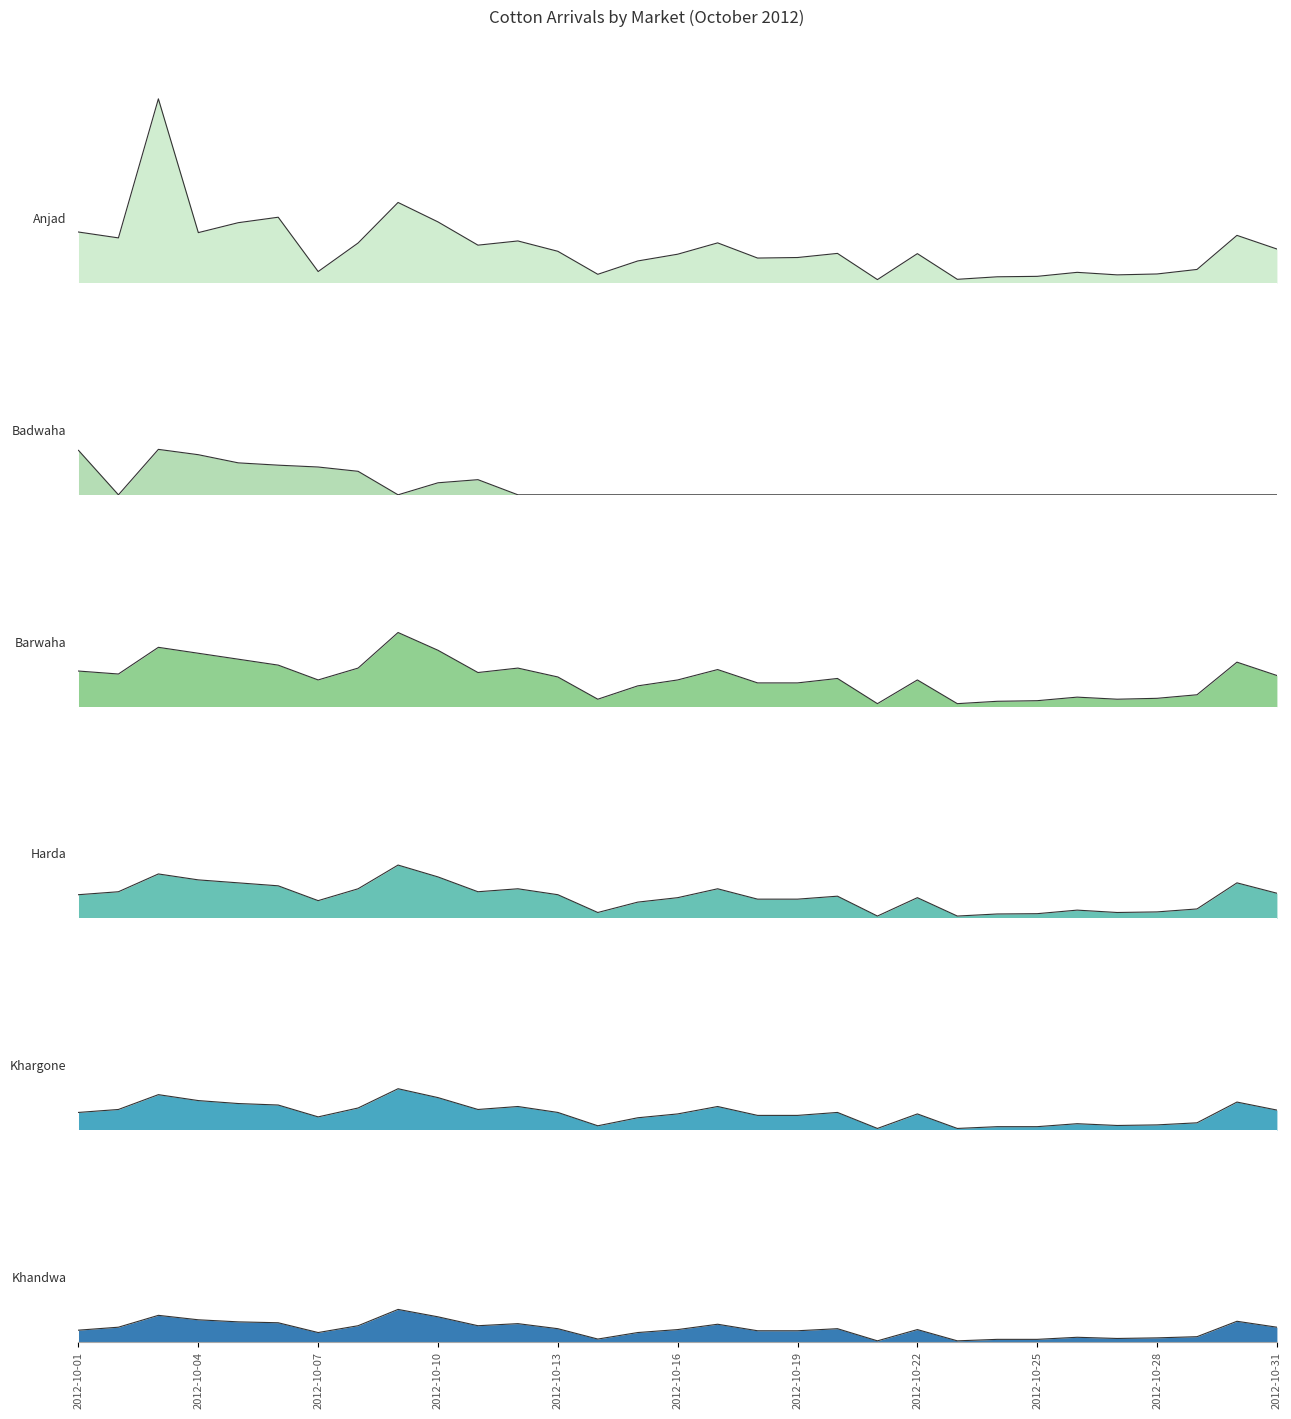

What is the sum of all Anjad values?

3757.2